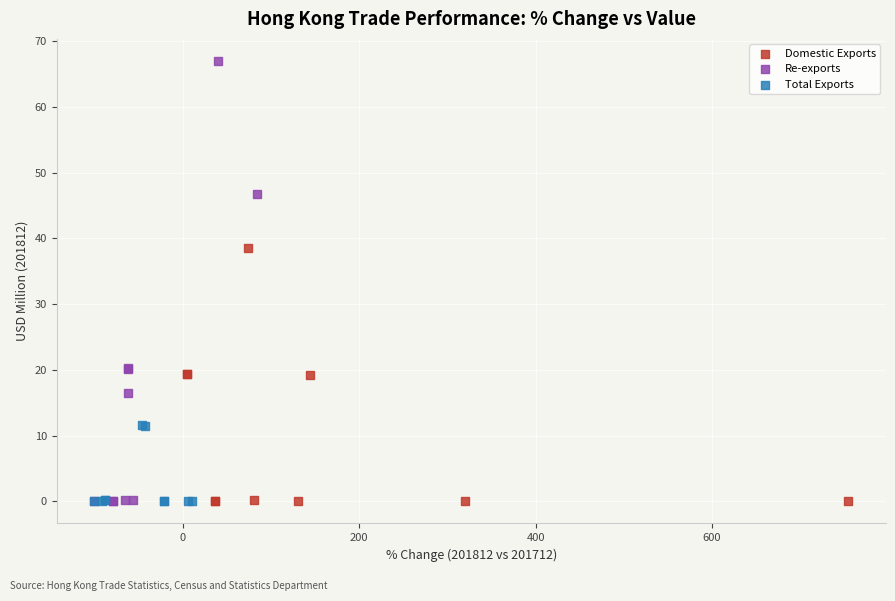

Which series contains the highest Y value?

Re-exports